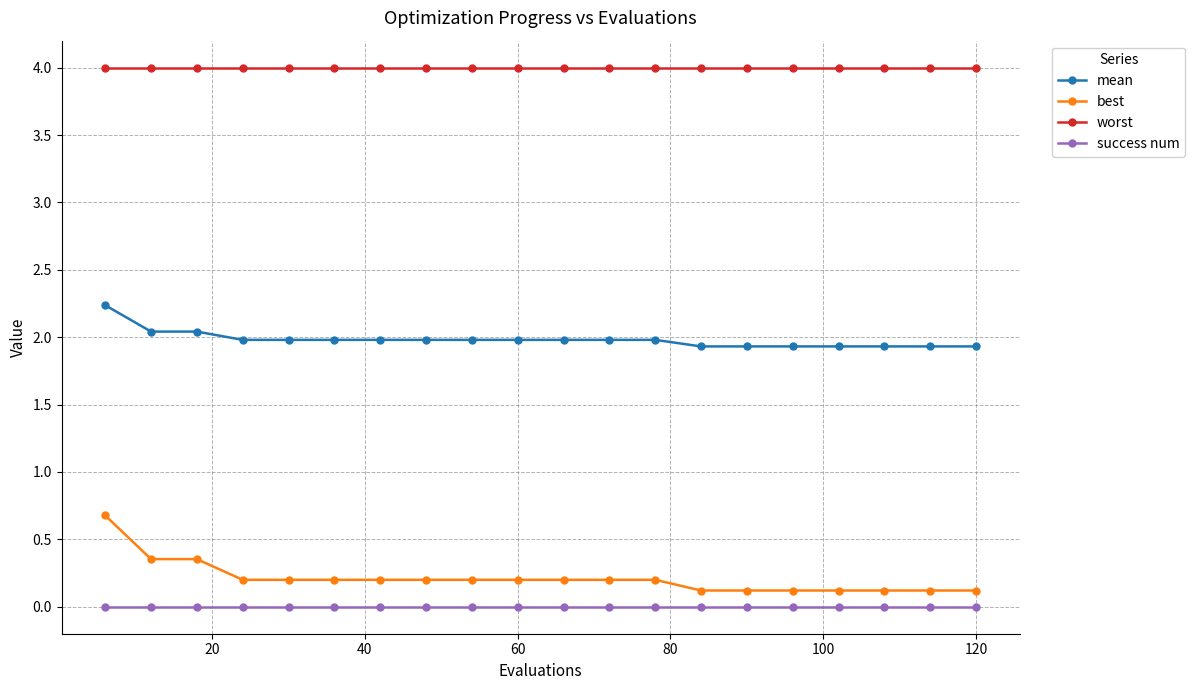

Rank the series by their maximum value, from lowest to highest.

success num, best, mean, worst